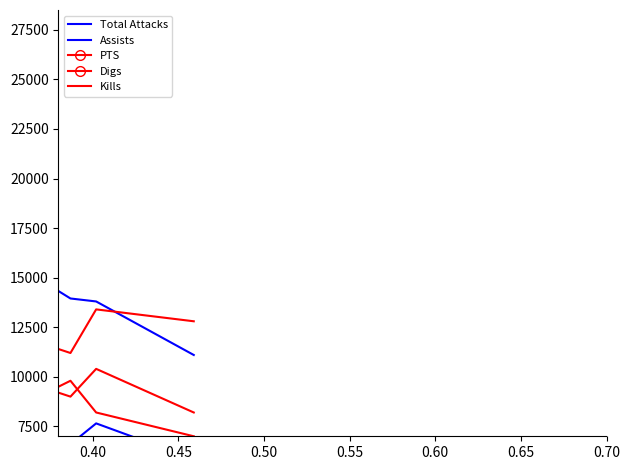

Is the value of PTS at 29 greater than the value of Assists at 9?

Yes